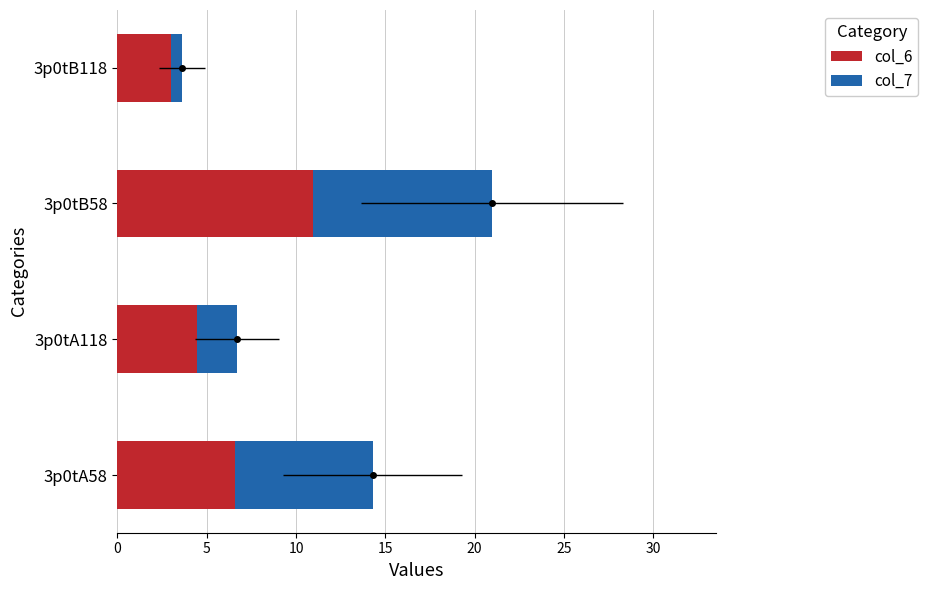

Which series changed the most between 3p0tA118 and 3p0tB118?

col_7